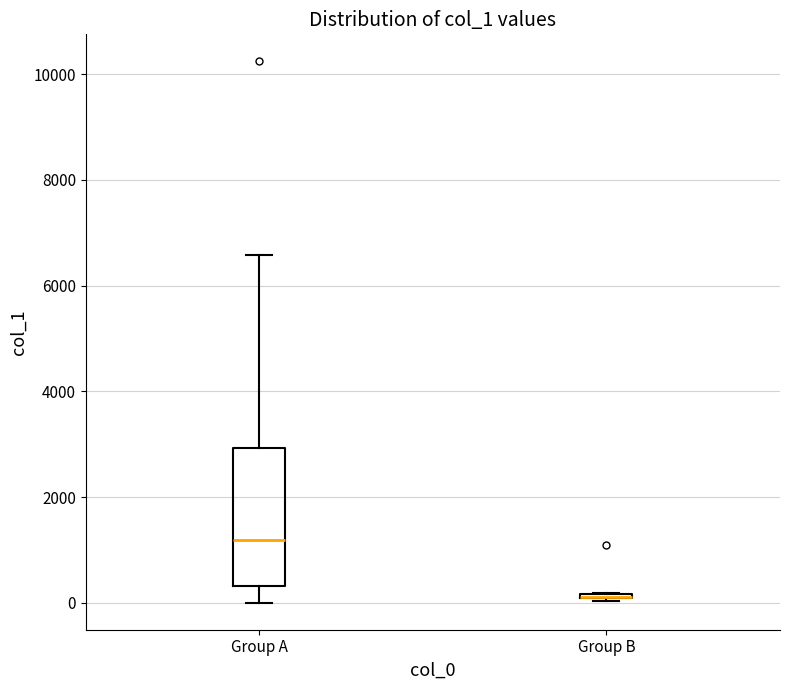

Reading left to right, read every box against the y-axis: the position of its median line, the range the box covers, and the ends of its whiskers. The values are not printed on the chart, so give them approximately, as read against the axis.

Group A: median 1200, box 400 to 3000, whiskers 0 to 6600
Group B: box collapsed to a line at 200, whiskers 0 to 200